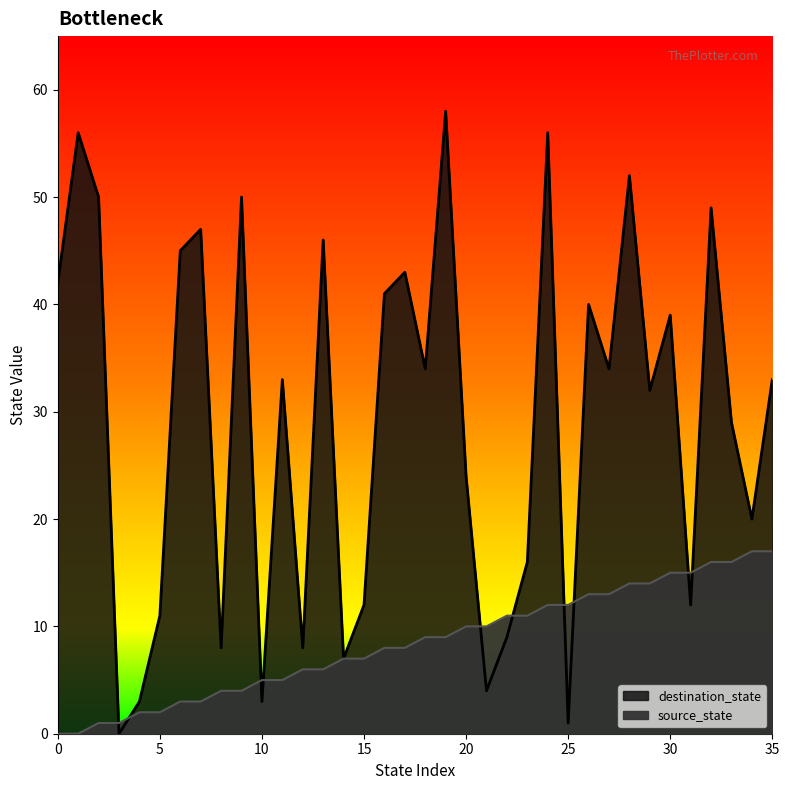

What are all the series names shown in the legend?

source_state, destination_state